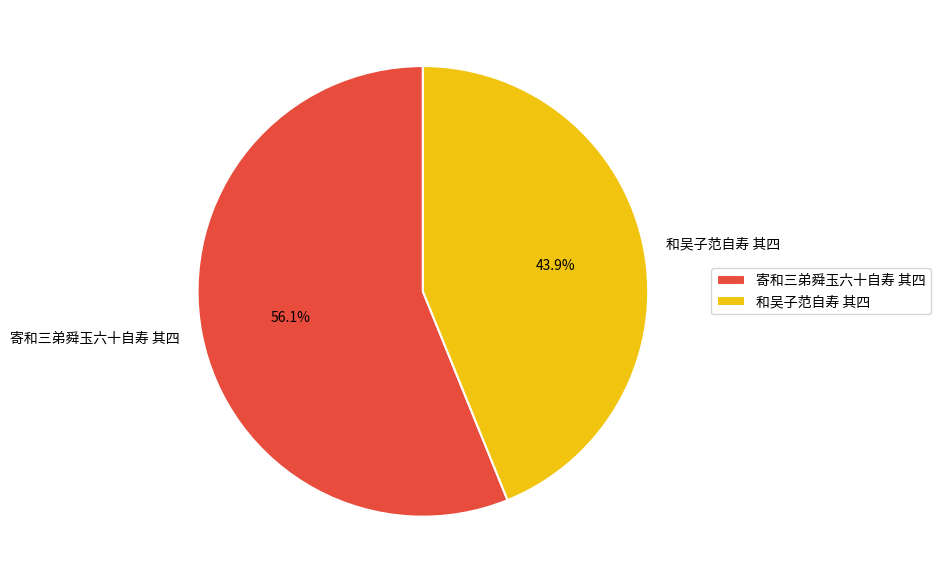

Which slice is the smallest?

和吴子范自寿 其四